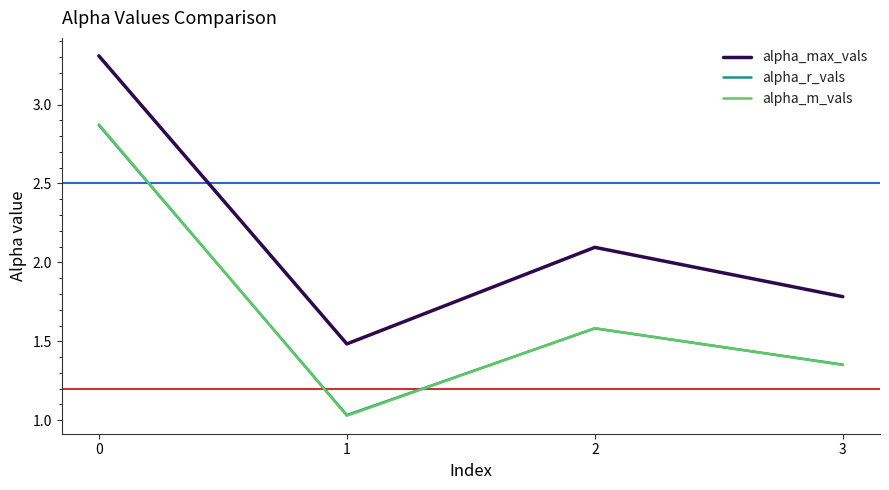

True or false: alpha_m_vals has more than 1 interior local peaks.

False